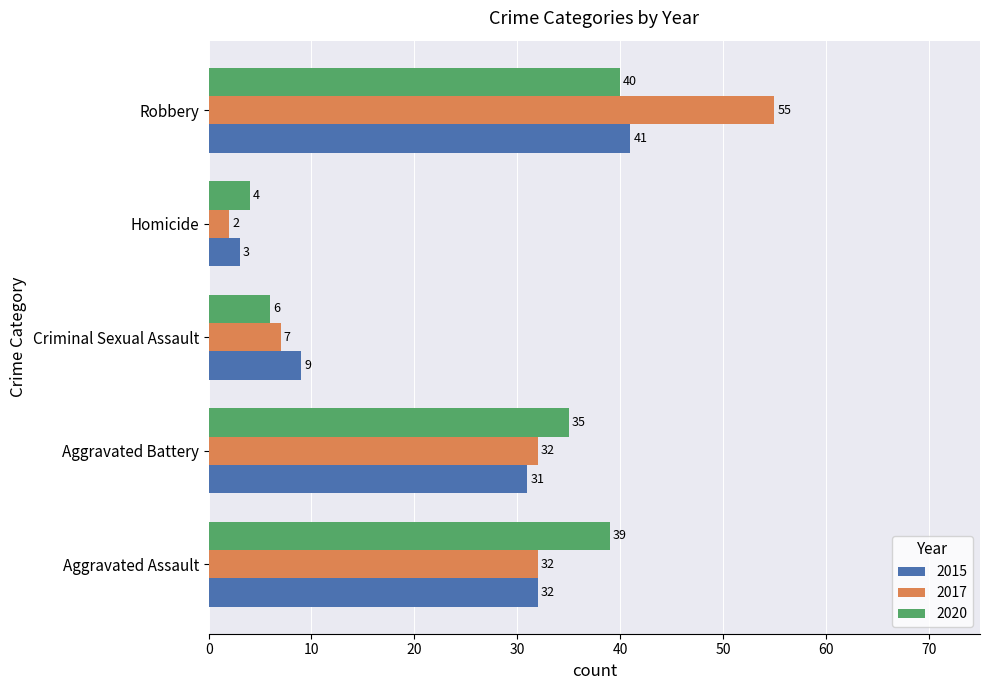

Is it true that 2020 equals 40 at Robbery?

True